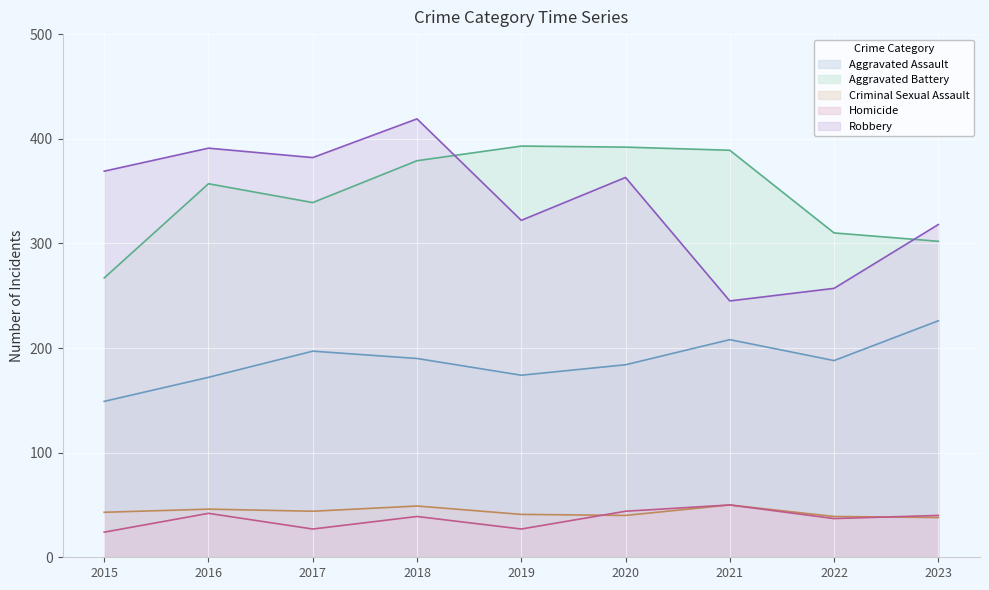

At which category is the sum across all series the highest?

2018